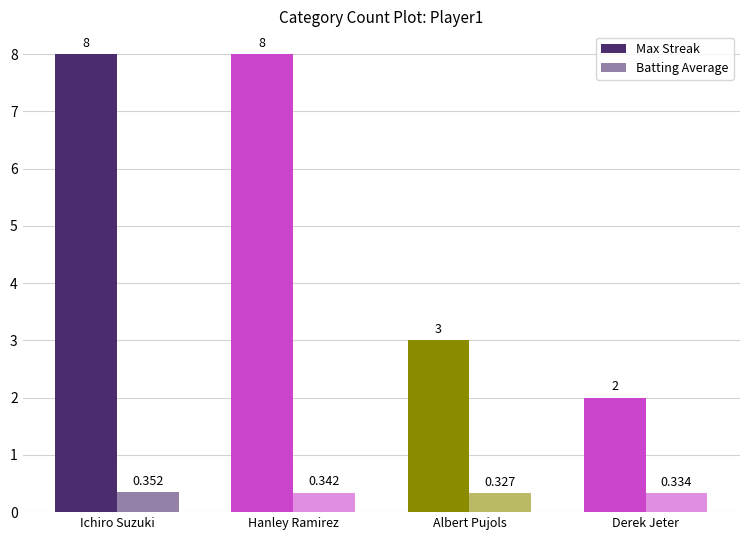

Reading left to right, what are all the values shown in this chart?

Max Streak: Ichiro Suzuki=8.0	Hanley Ramirez=8.0	Albert Pujols=3.0	Derek Jeter=2.0
Batting Average: Ichiro Suzuki=0.4	Hanley Ramirez=0.3	Albert Pujols=0.3	Derek Jeter=0.3